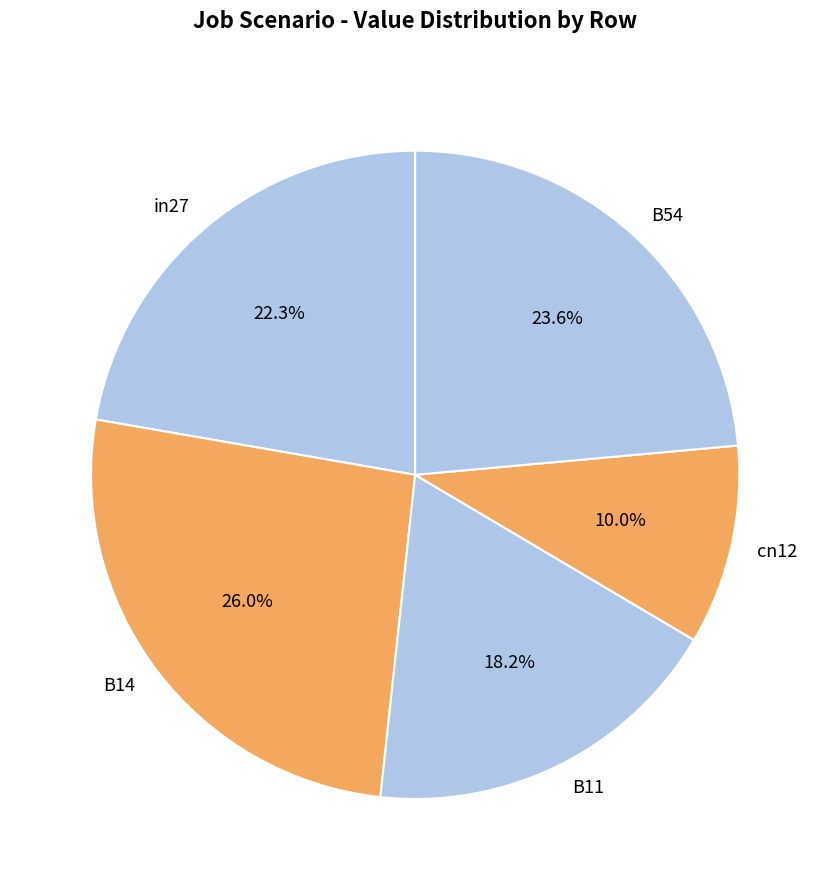

How many slices are in this pie chart?

5